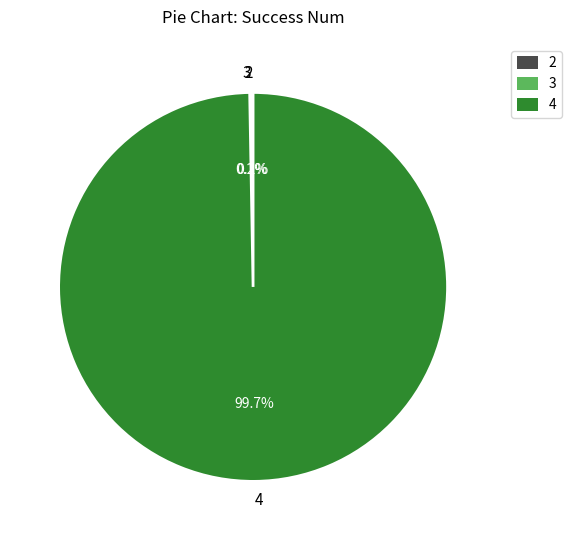

What percentage is the 4 slice, to the nearest percent?

100%